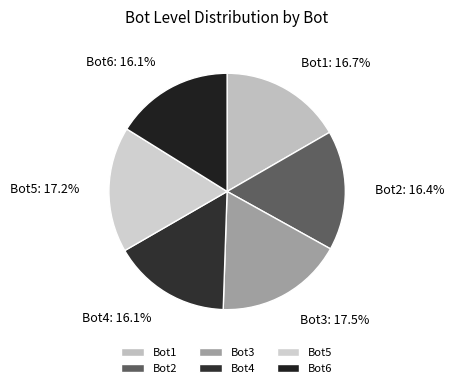

Count the number of slices in the pie.

6